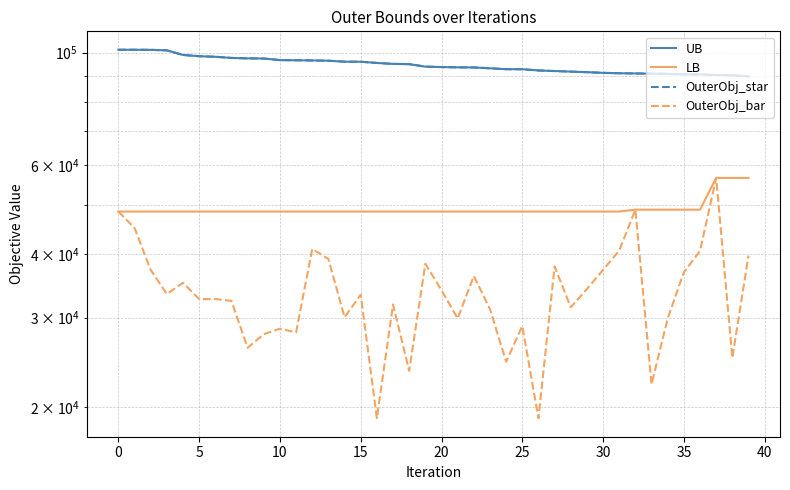

Is it true that UB equals 93176 at 23?

True